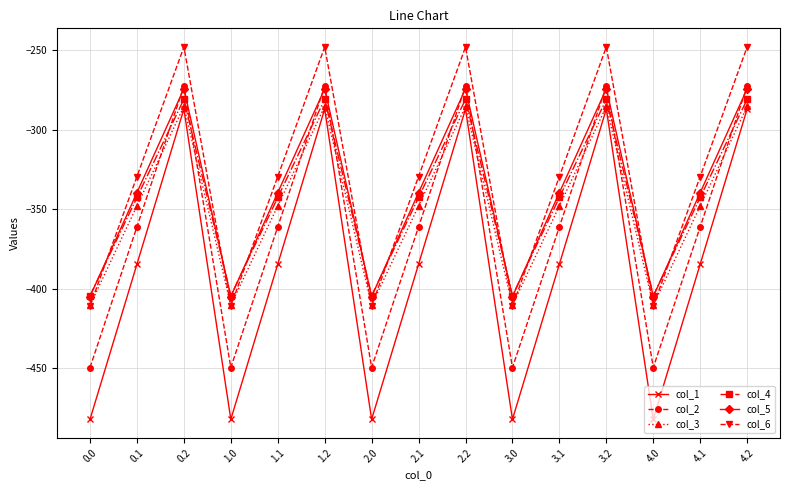

True or false: col_2 and col_1 cross at least once.

False